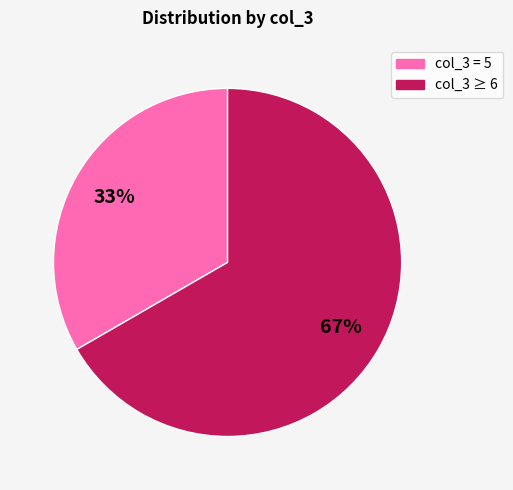

To the nearest percent, what is the average slice percentage?

50%